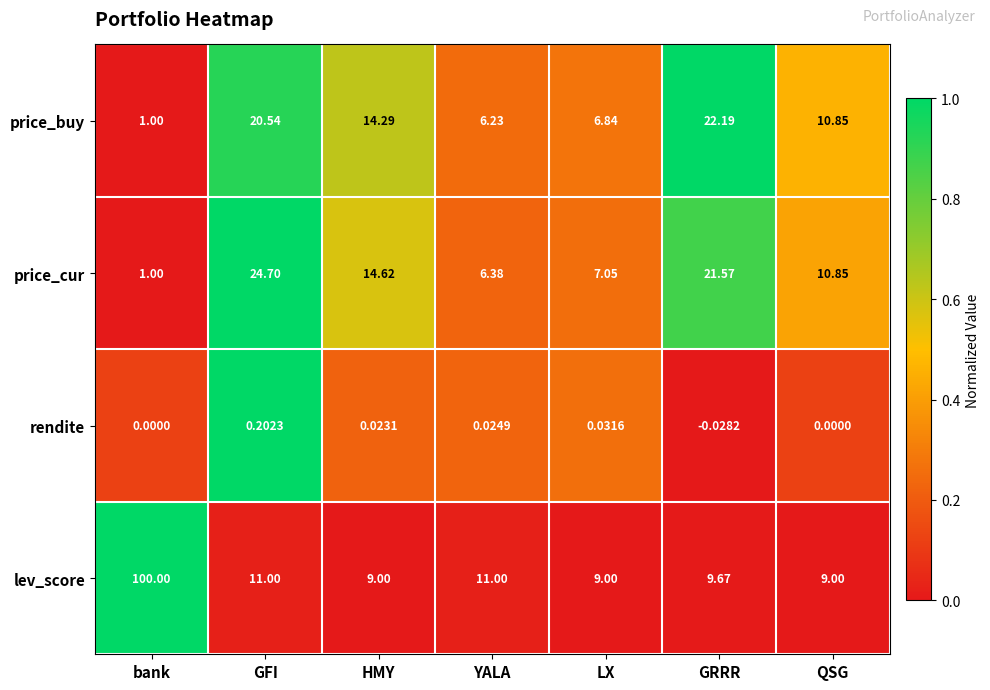

How many values in the price_buy series are below 10?

3